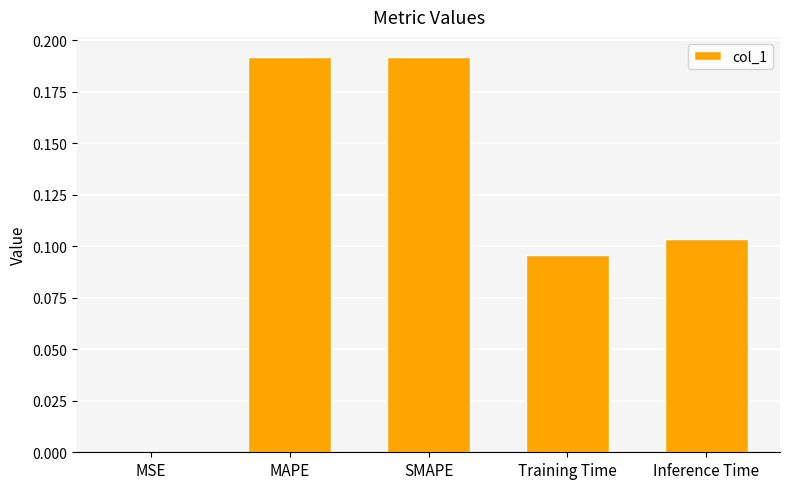

True or false: the data shows 0.3 at MAPE.

False